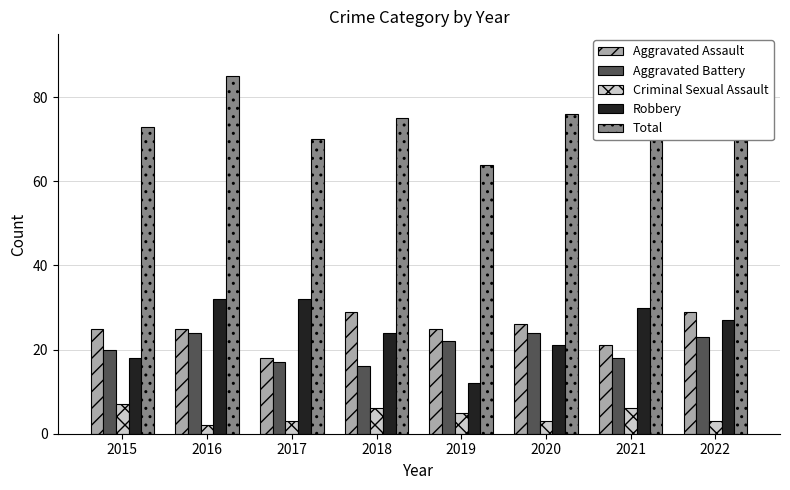

What is the sum of all Total values?

602